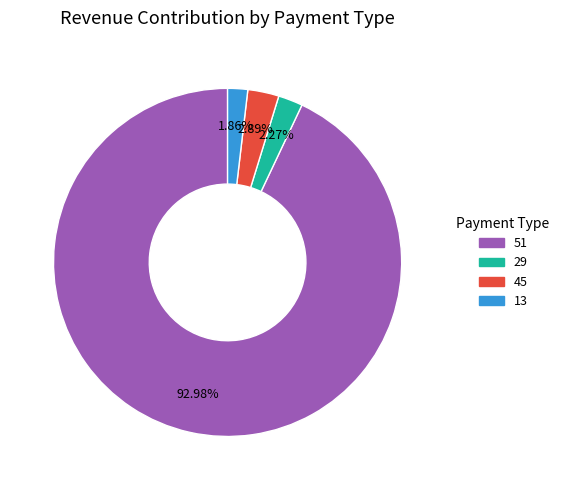

Does any single category account for the majority?

Yes